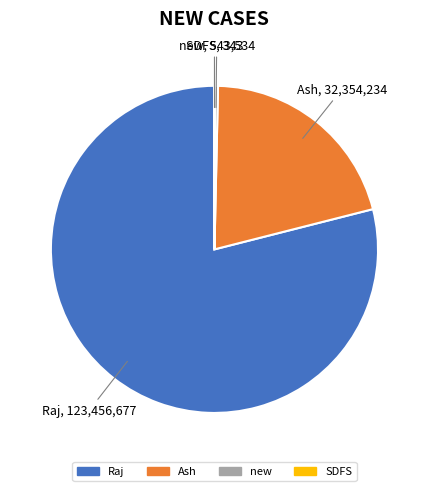

Combined, do Raj and new account for over 50%?

Yes